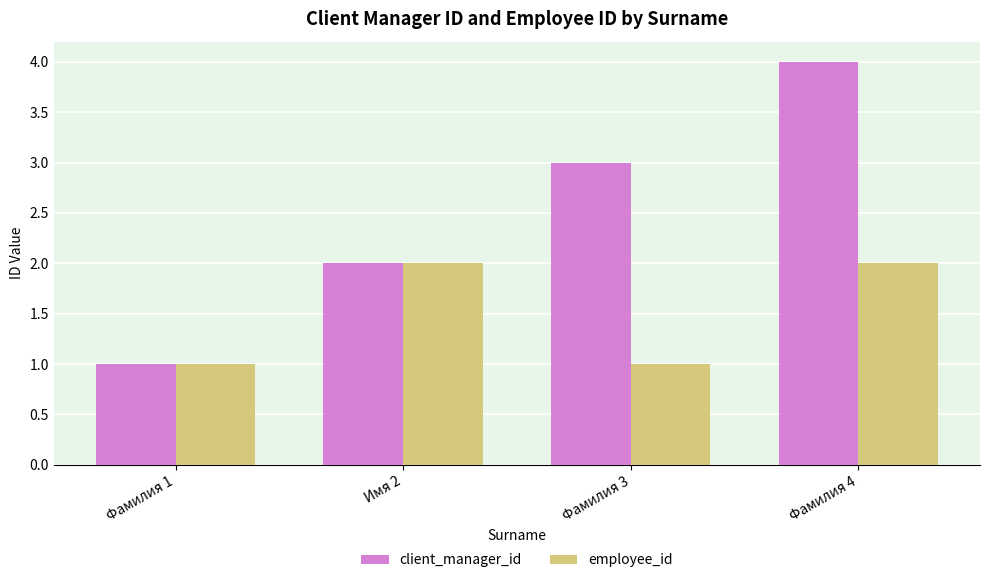

What is the minimum value shown in the chart?

1